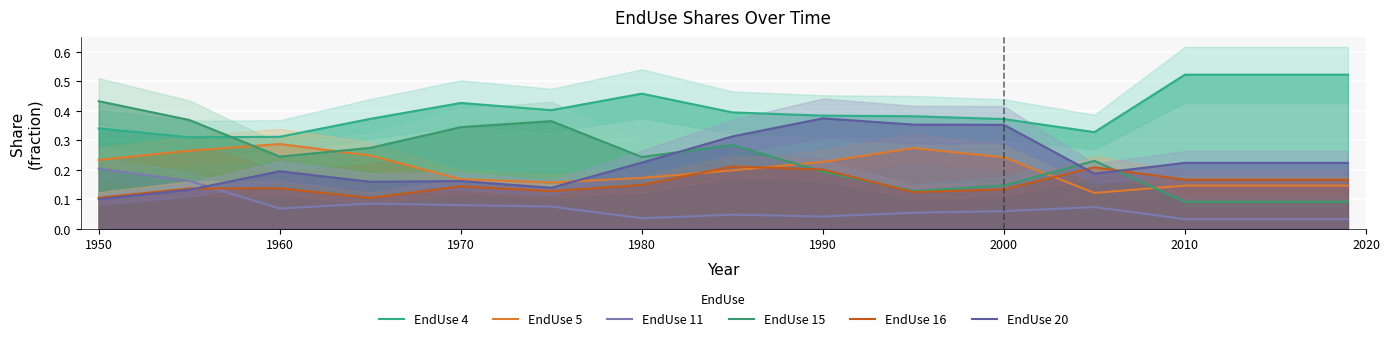

True or false: EndUse 20 has more than 0 interior local peaks.

True